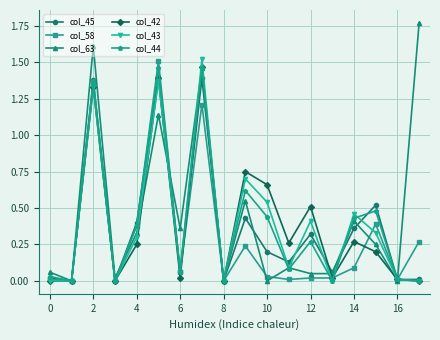

Which series has the widest spread of values?

col_63